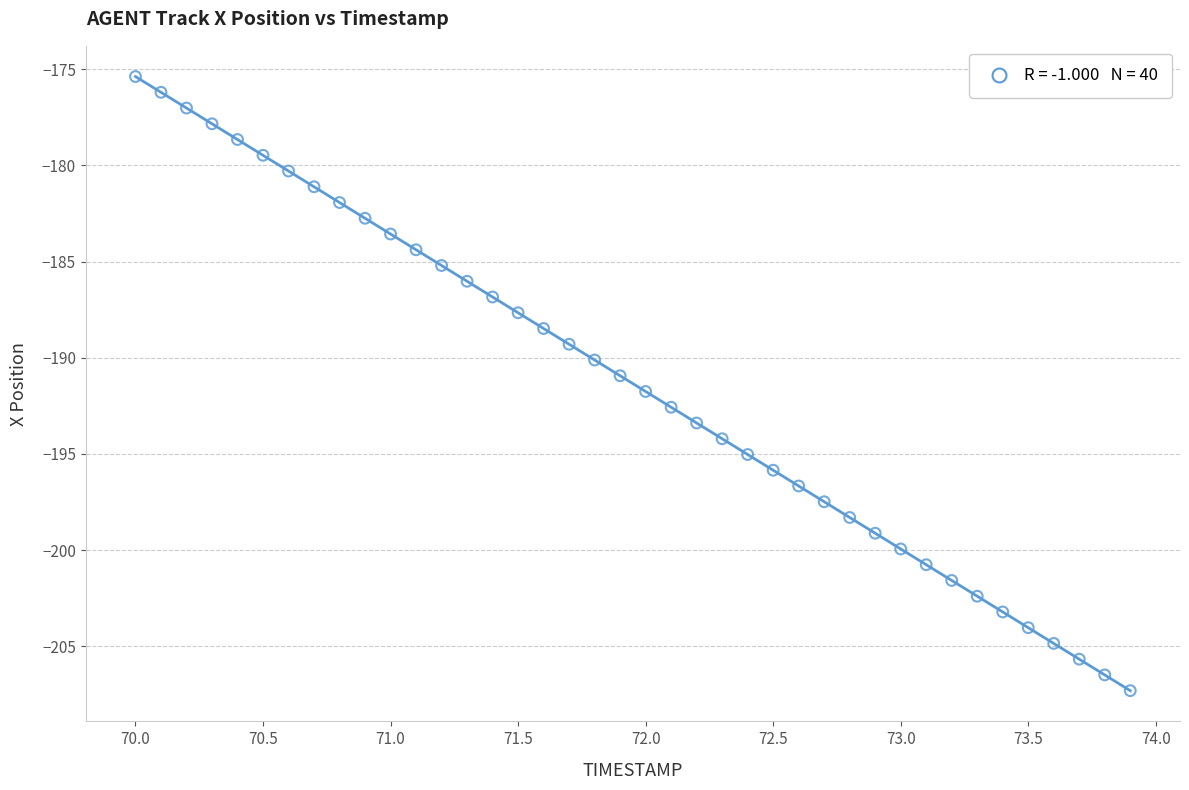

What is the range of X values (max minus min)?

3.9